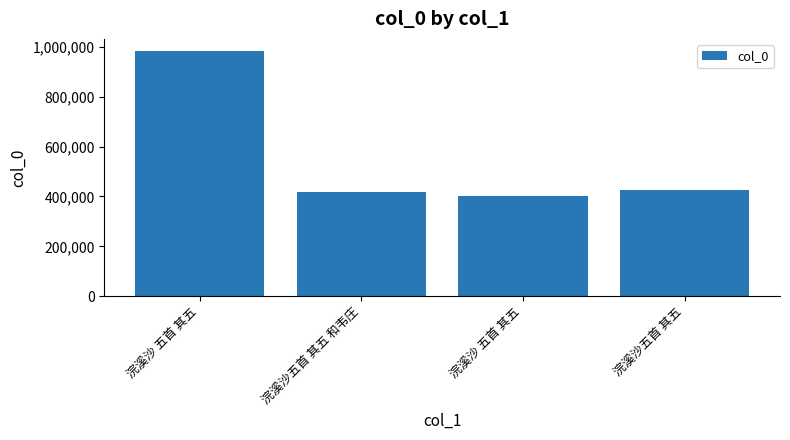

The chart shows a value of 238152 at 浣溪沙 五首 其五. True or false?

False